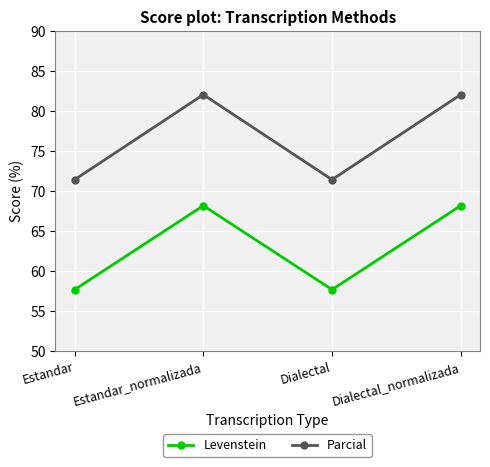

What is the label of the 3rd point from the left?

Dialectal